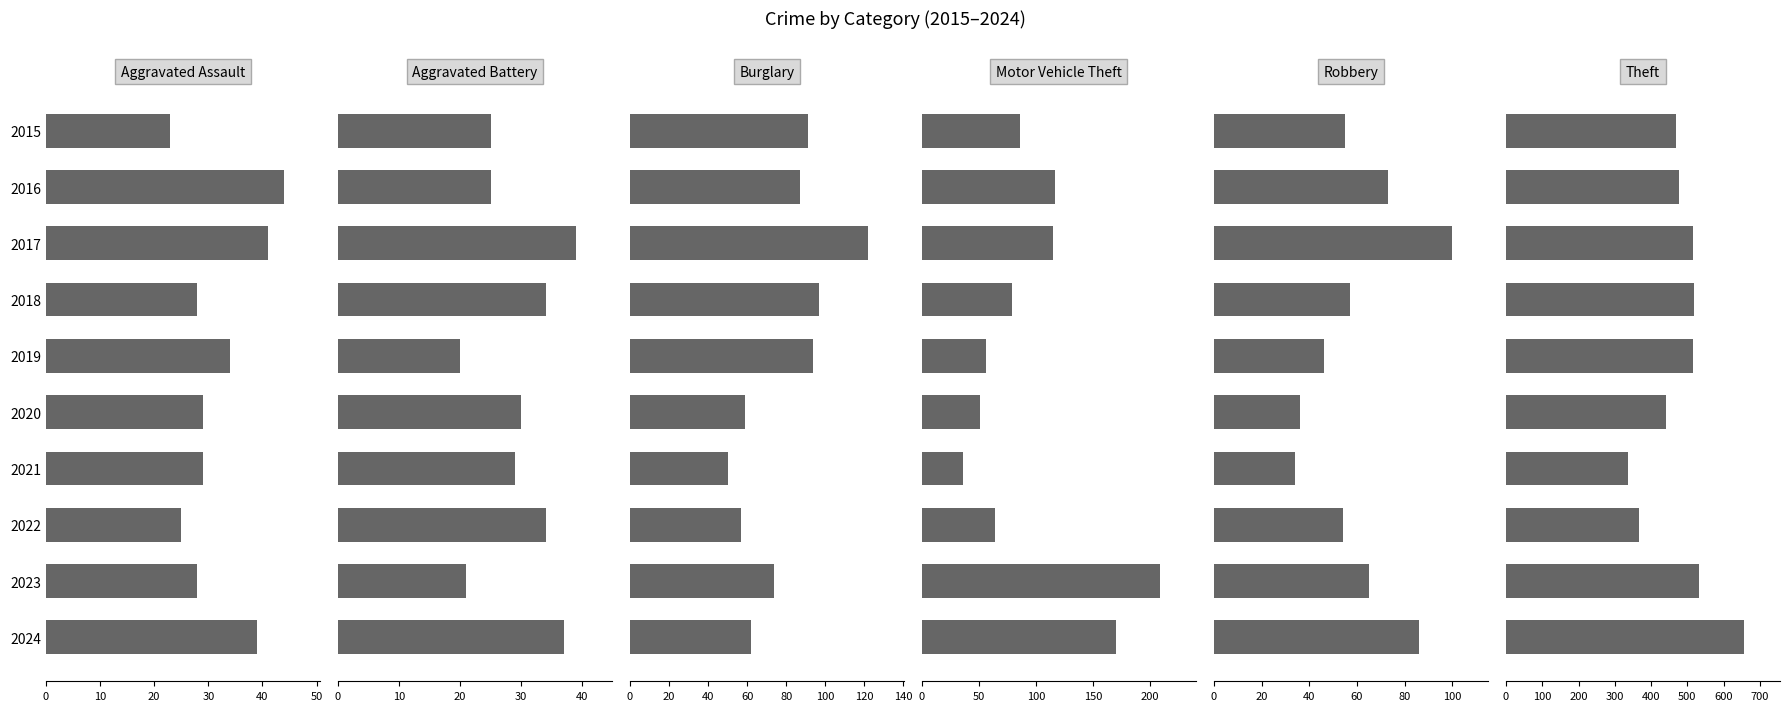

Is the value of Motor Vehicle Theft at 2020 greater than the value of Aggravated Battery at 2020?

Yes